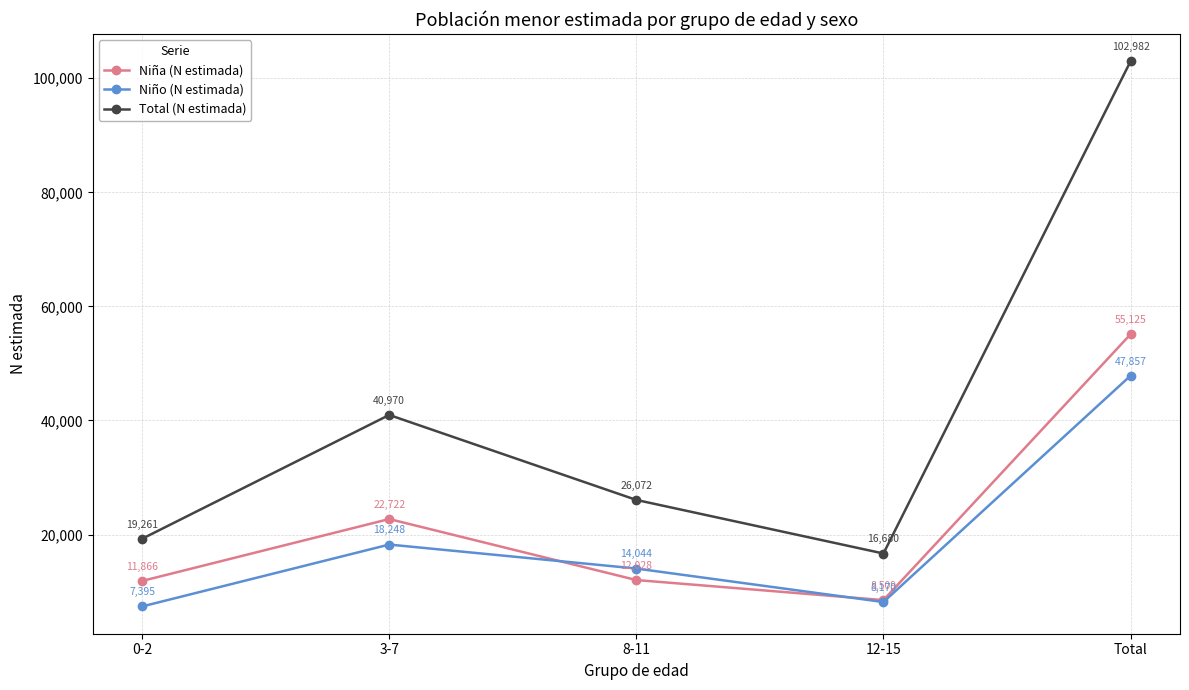

What is the value of the Total (N estimada) point at the 1st from the left?

19261